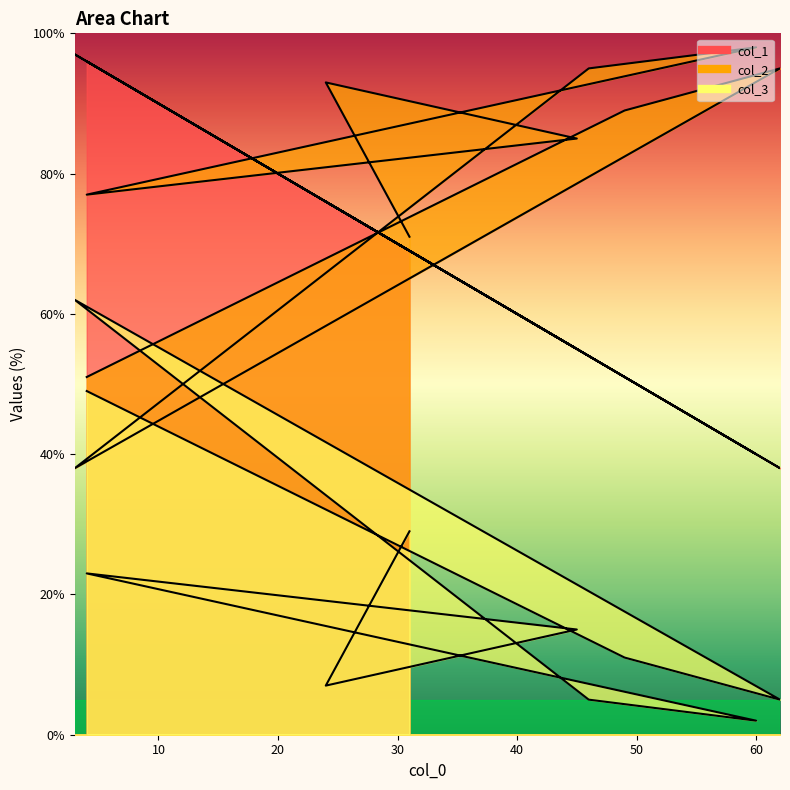

Does the chart have visible grid lines?

No